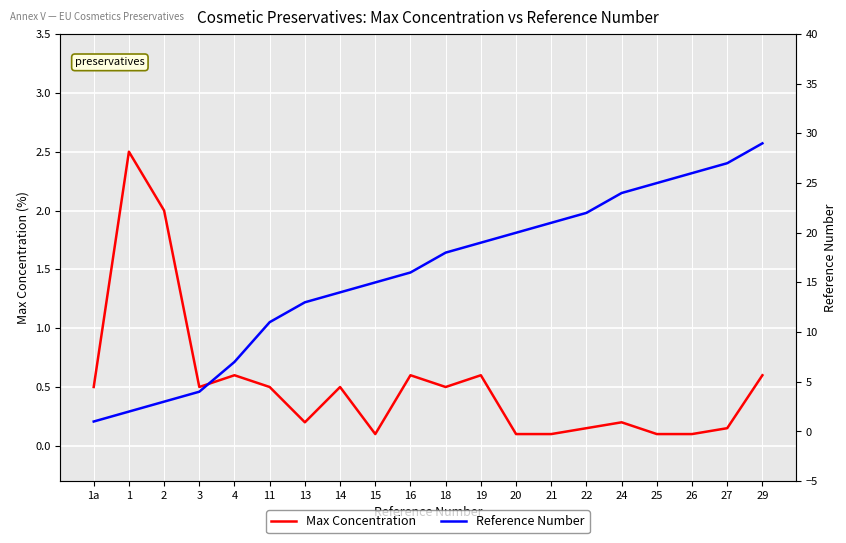

Between 16 and 26, which series saw the biggest shift?

Reference Number